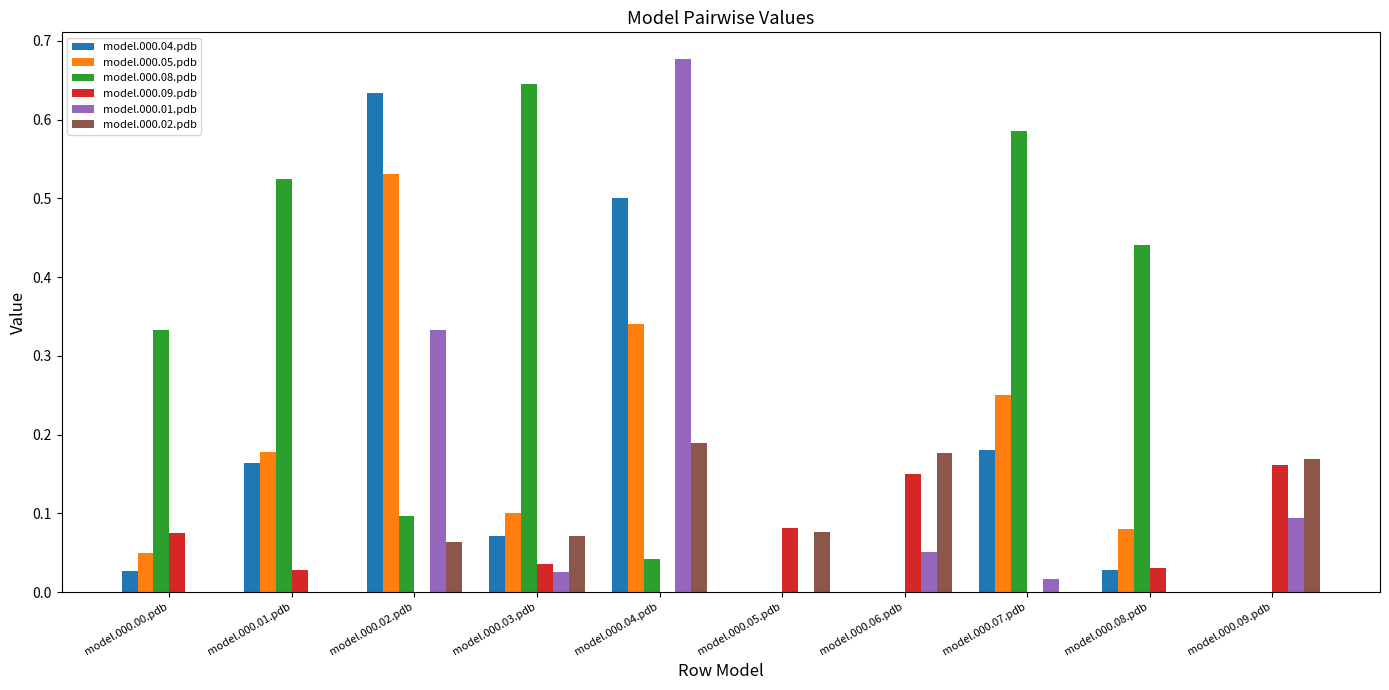

Between model.000.01.pdb and model.000.08.pdb, which series saw the biggest shift?

model.000.04.pdb